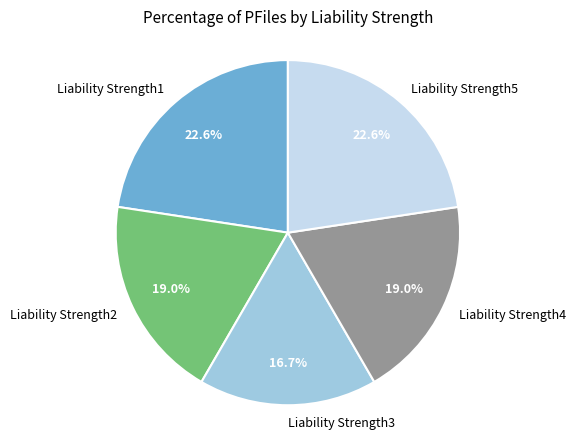

Is there a majority slice in this chart?

No